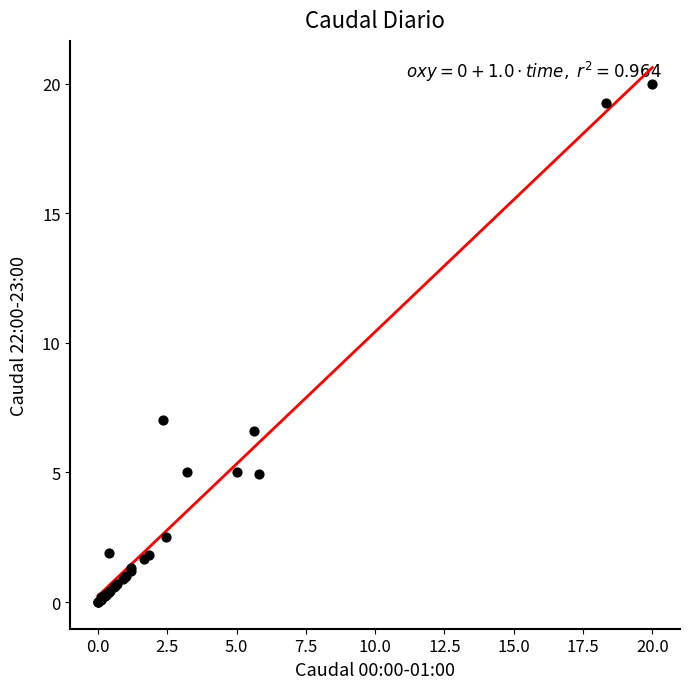

What Y value in the scatter plot is closest to 10?

7.0